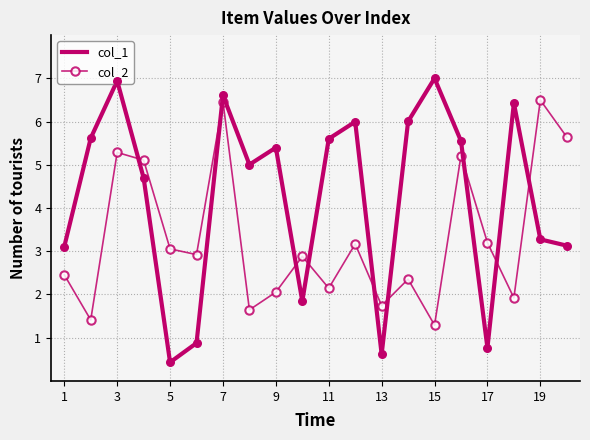

Which series has the largest total across all categories?

col_1